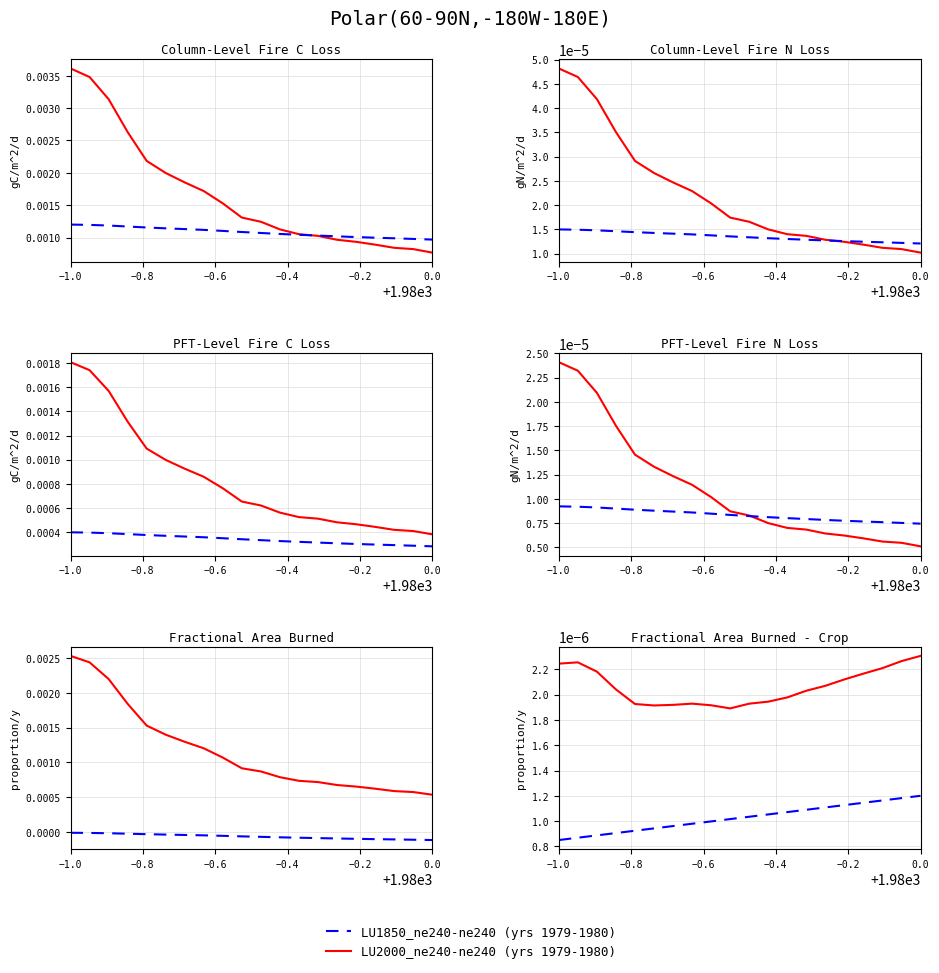

True or false: LU2000_ne240-ne240 (yrs 1979-1980) and LU1850_ne240-ne240 (yrs 1979-1980) intersect in this chart.

False